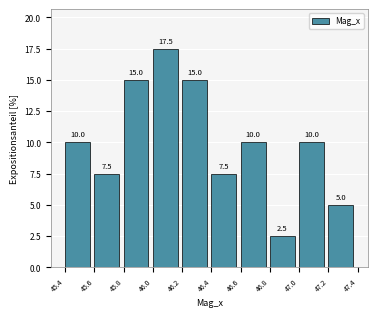

Reading left to right, transcribe all the data shown in this chart.

10.0	7.5	15.0	17.5	15.0	7.5	10.0	2.5	10.0	5.0